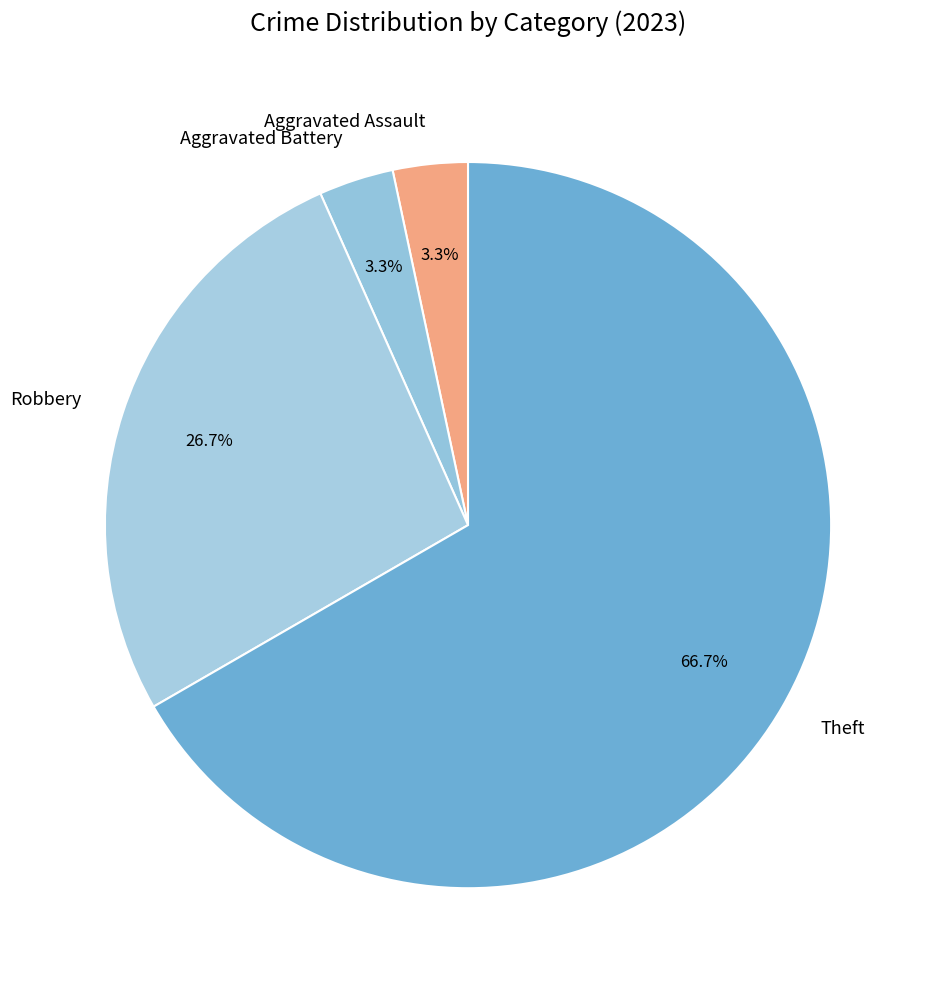

Does Theft account for over 50% of the chart?

Yes